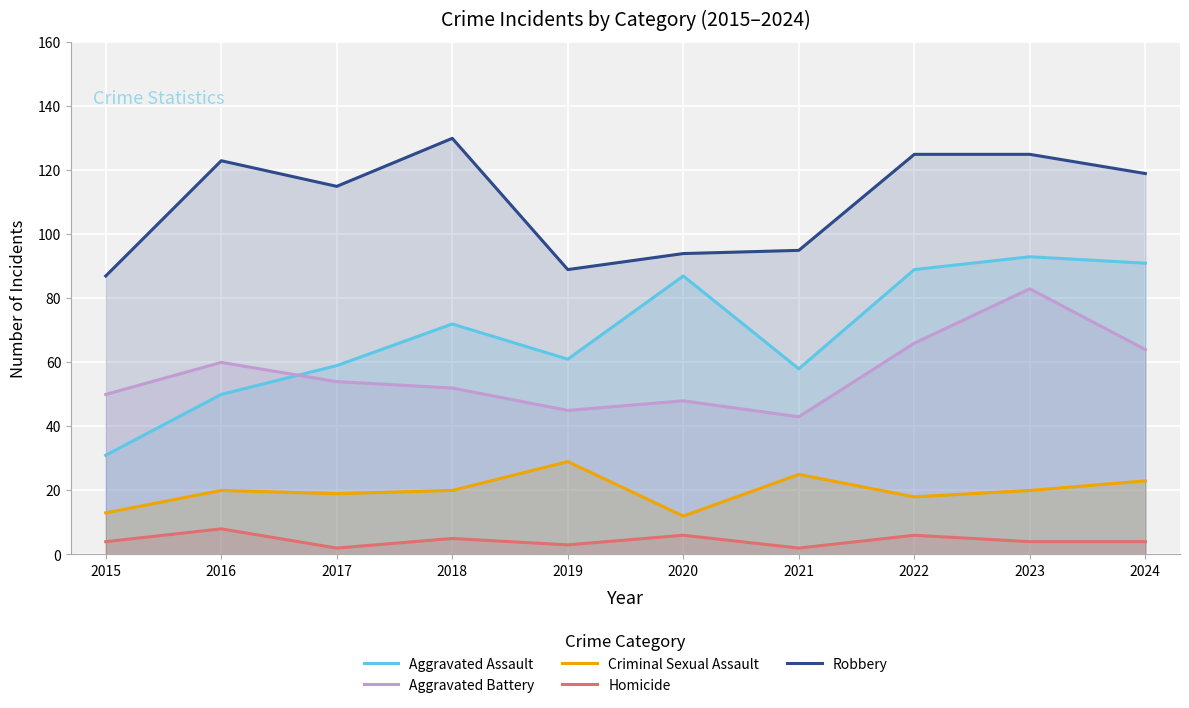

What is the minimum value for Aggravated Battery?

43